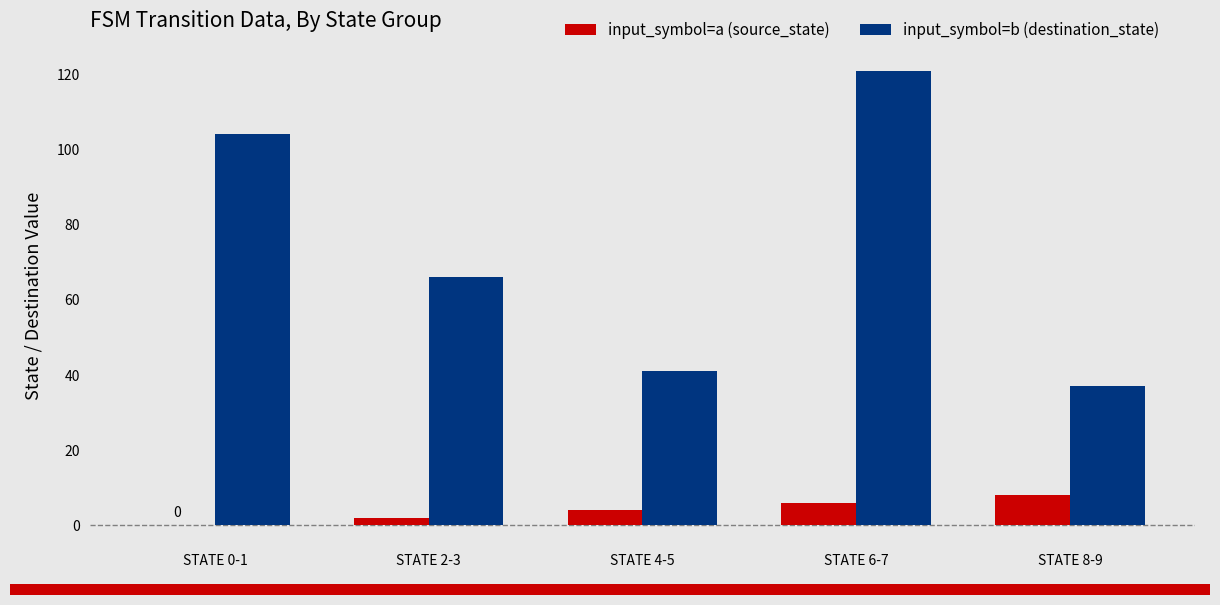

What are all the series names shown in the legend?

input_symbol=a (source_state), input_symbol=b (destination_state)